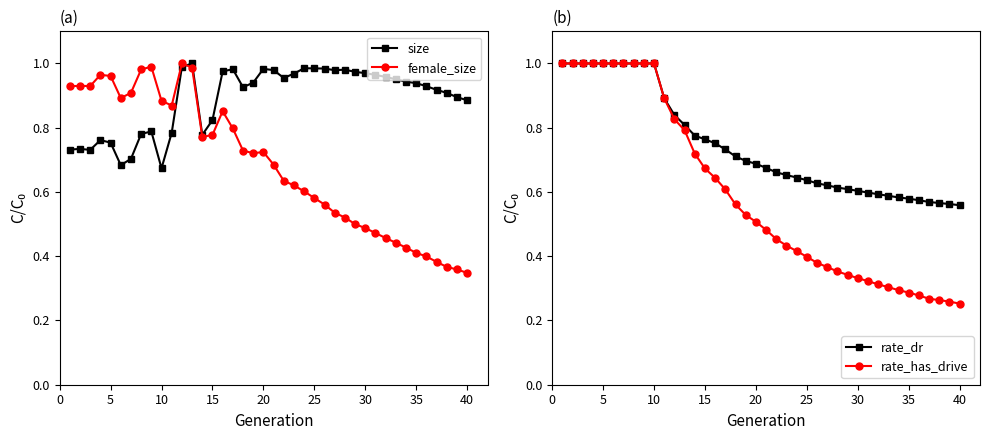

What is the difference between the highest and lowest values at 10?

0.3